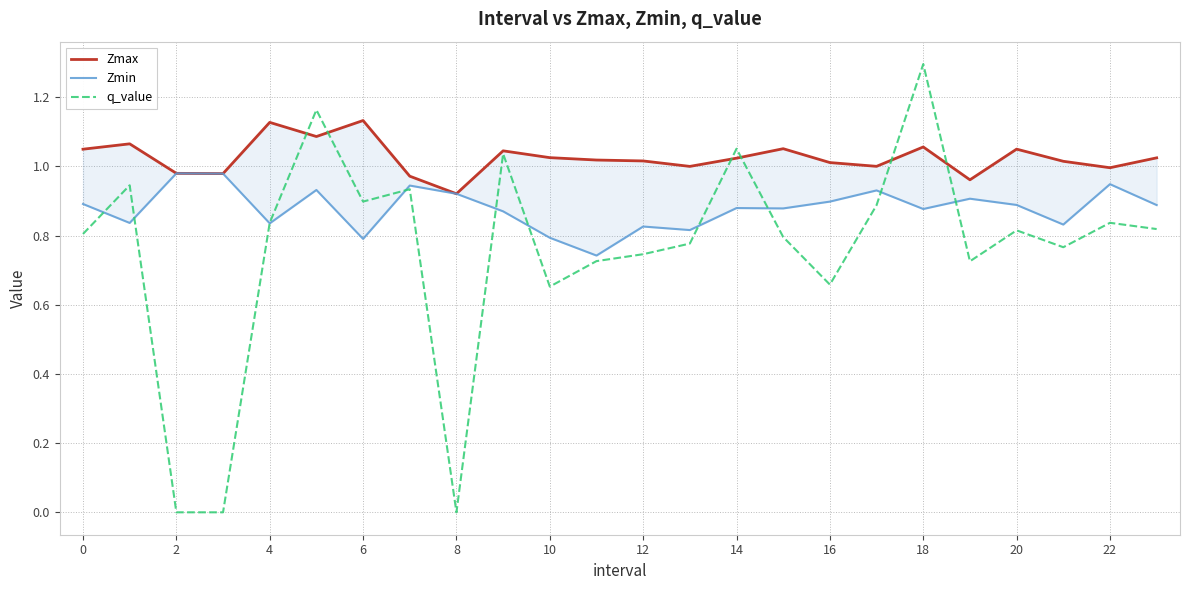

What is the highest value of the q_value series?

1.3